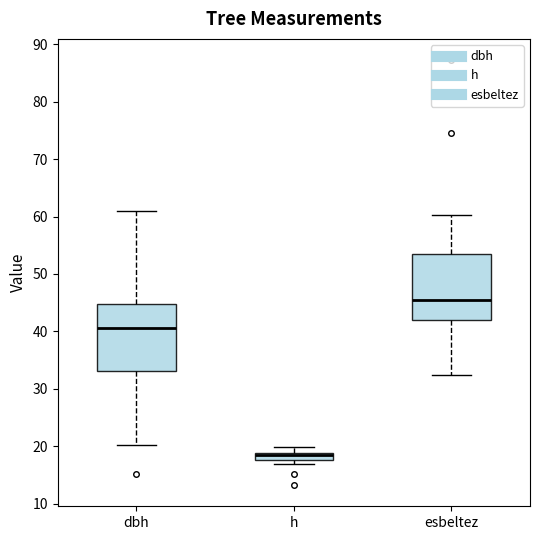

Where is the lower edge of the box for h on the y-axis? The values are not printed on the chart, so give them approximately, as read against the axis.

18